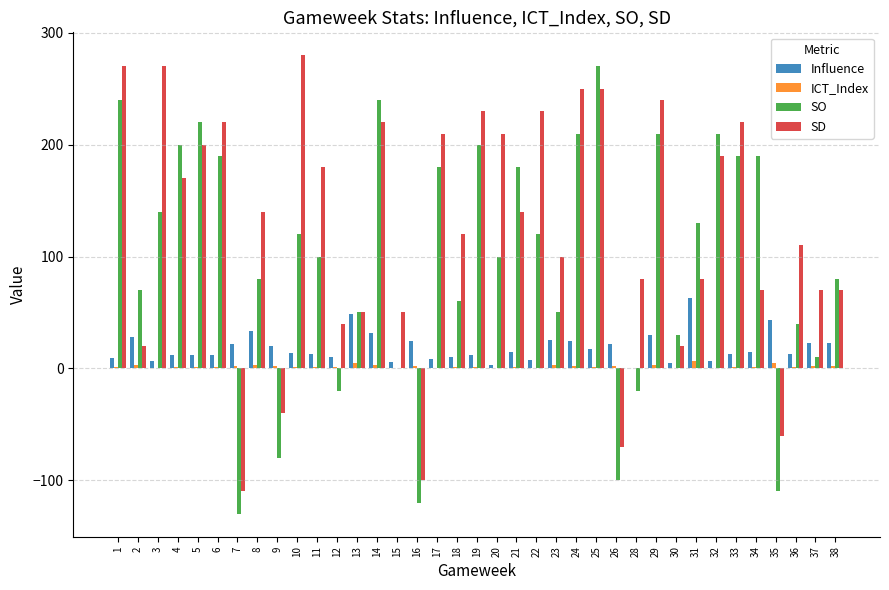

What are all the series names shown in the legend?

Influence, ICT_Index, SO, SD